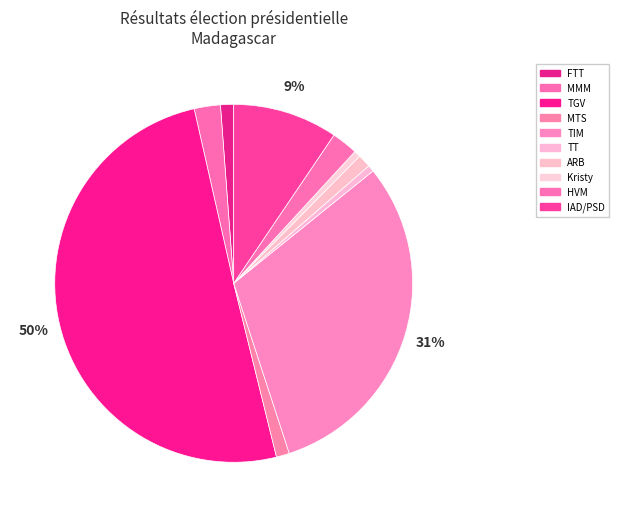

What is the largest slice in the pie chart?

TGV